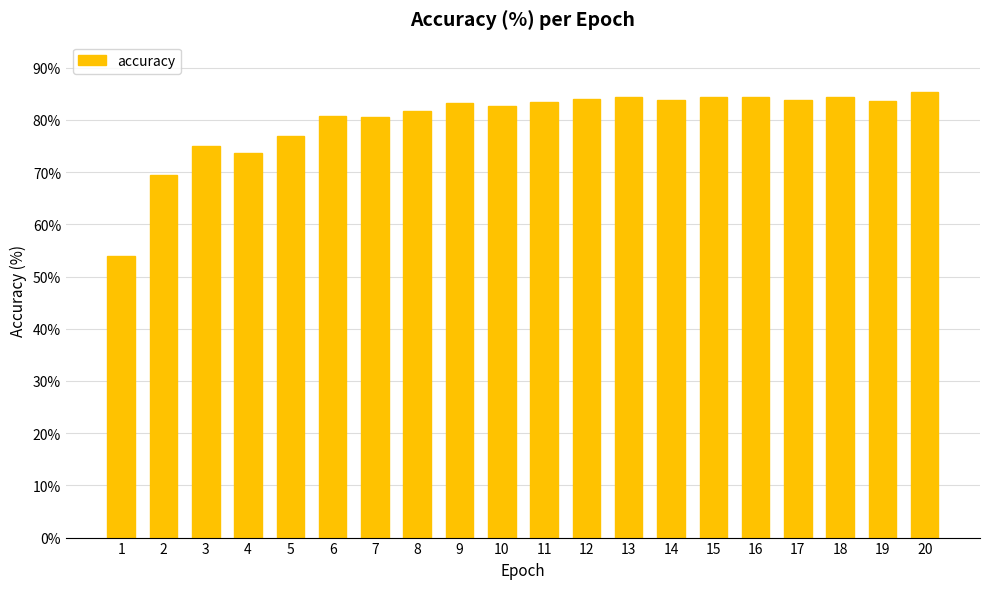

What is the maximum value shown in the chart?

85.4